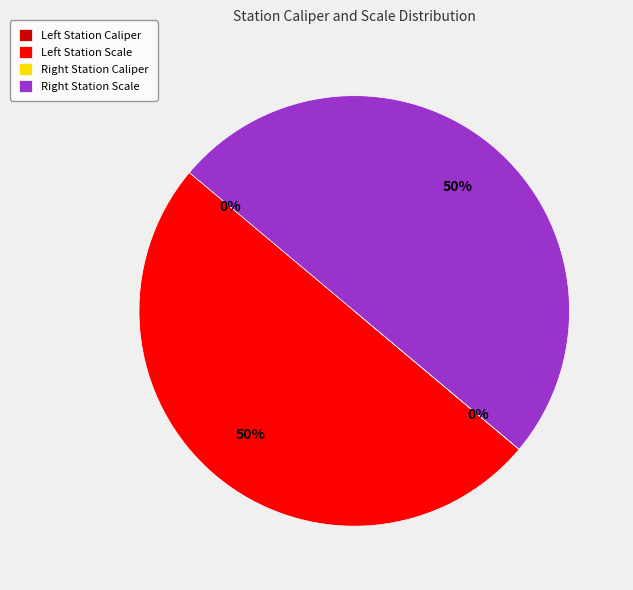

To the nearest percent, what is the average slice percentage?

25%